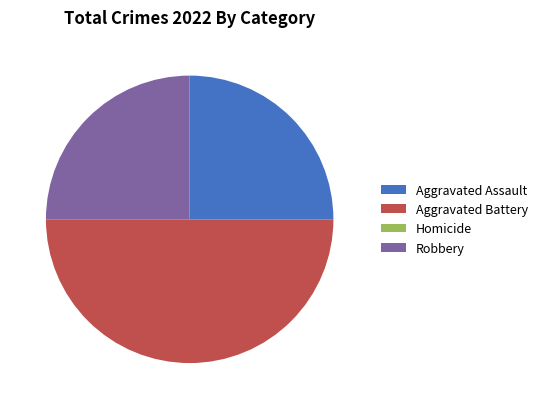

Which category has the biggest portion of the pie?

Aggravated Battery